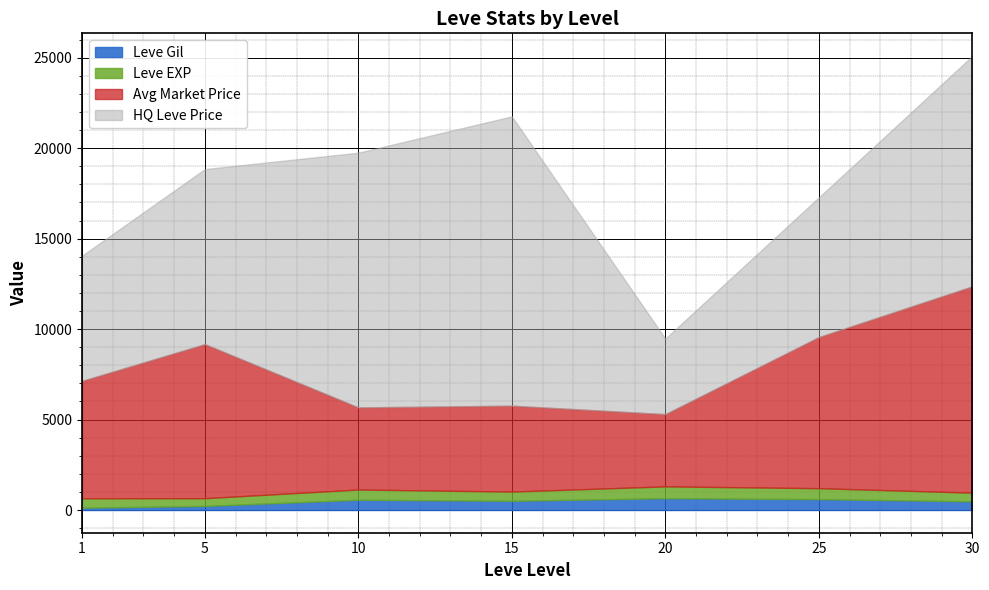

What is the highest value of the Leve Gil series?

653.3